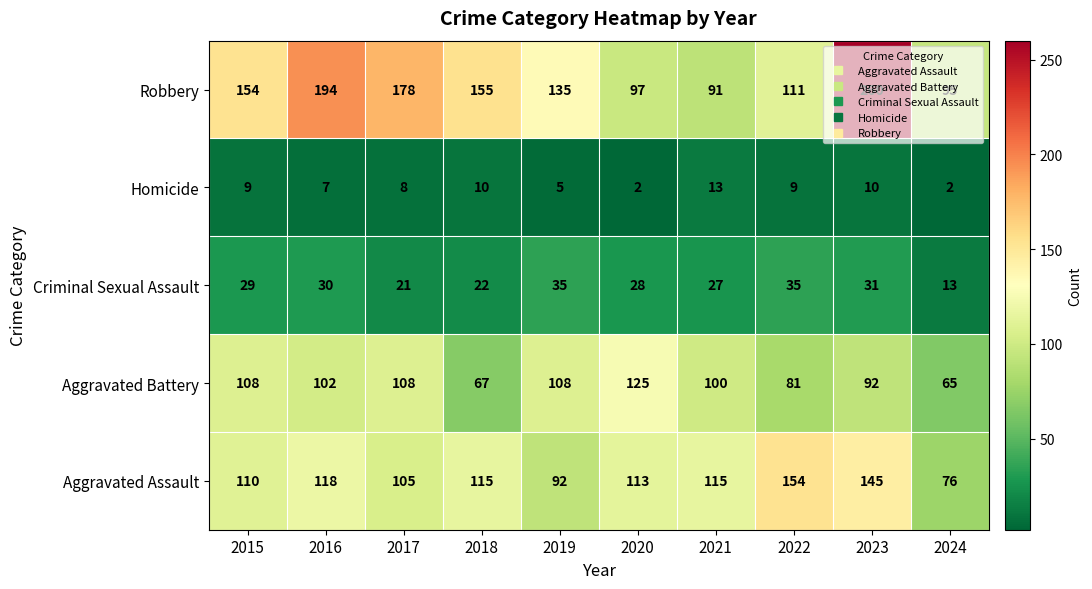

At which label is Aggravated Battery closest to 95?

2023